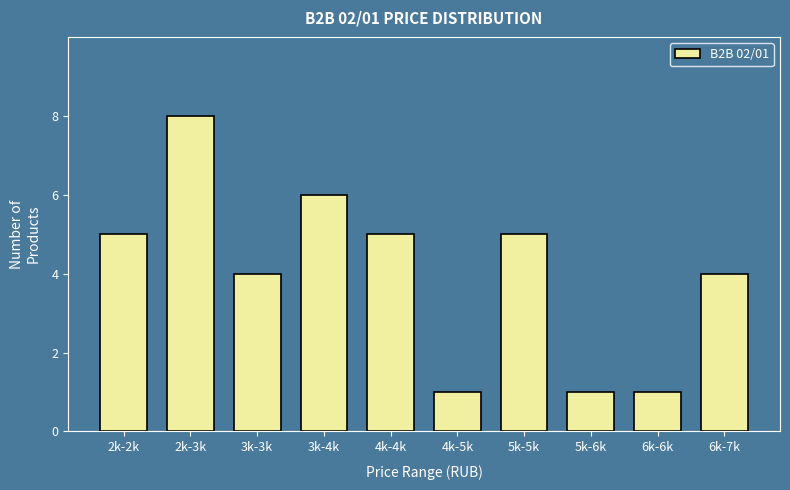

Reading left to right, what are all the values shown in this chart?

5	8	4	6	5	1	5	1	1	4